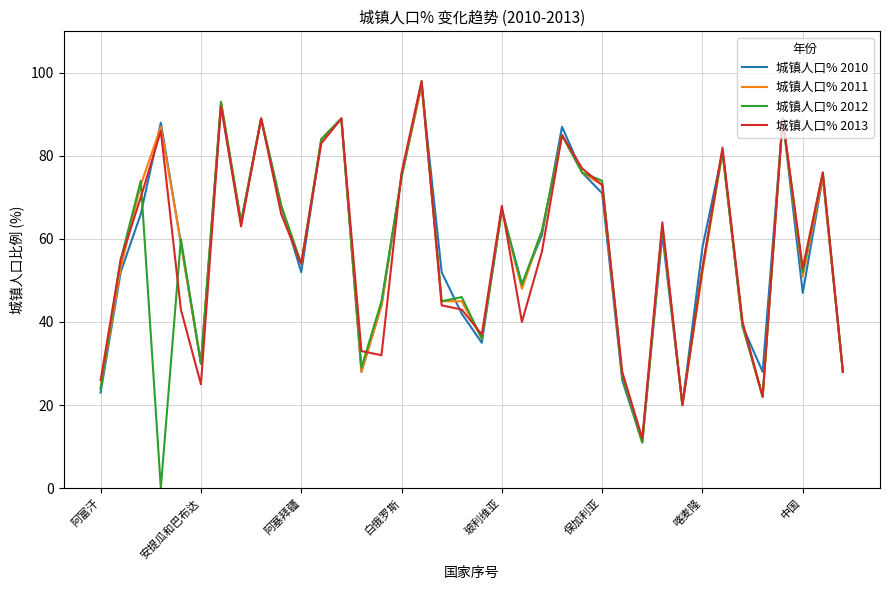

Which series has the largest range (max minus min)?

城镇人口% 2012